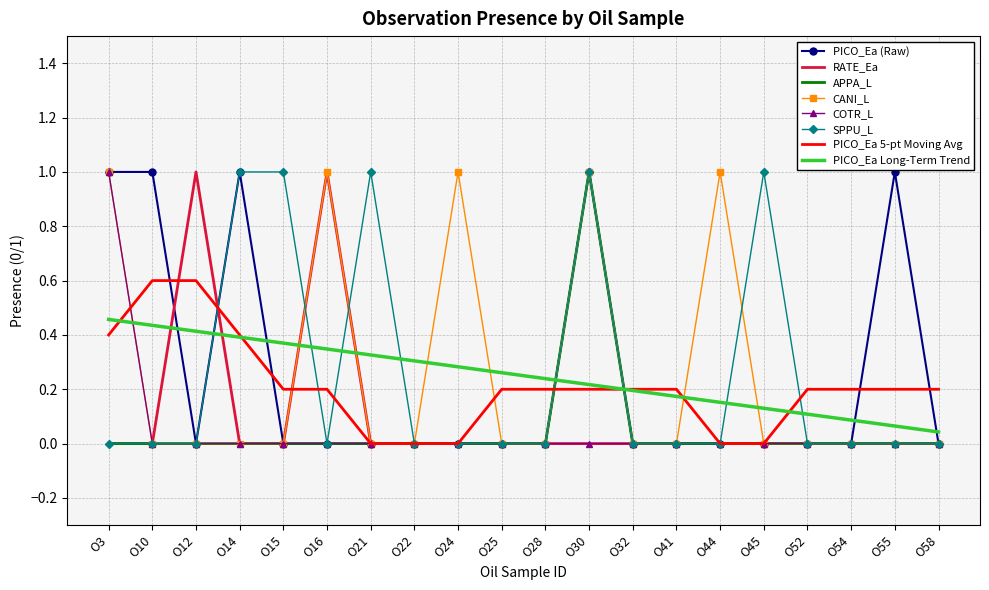

Is the value of COTR_L at O24 greater than the value of PICO_Ea 5-pt Moving Avg at O54?

No